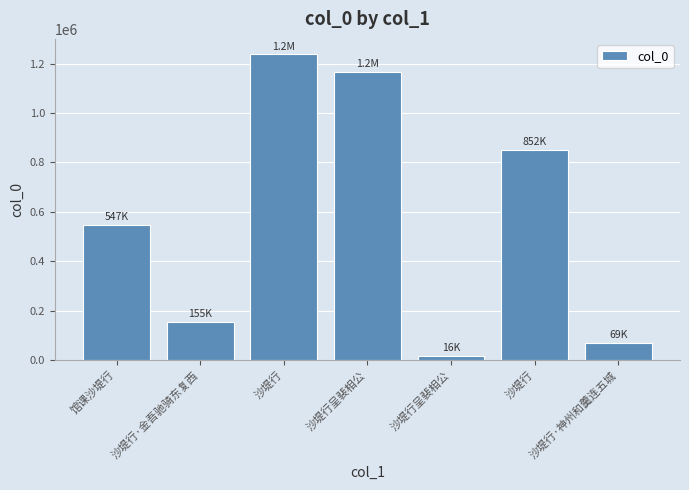

What is the difference between the values at 沙堤行·金吾驰骑东复西 and 沙堤行?

697266